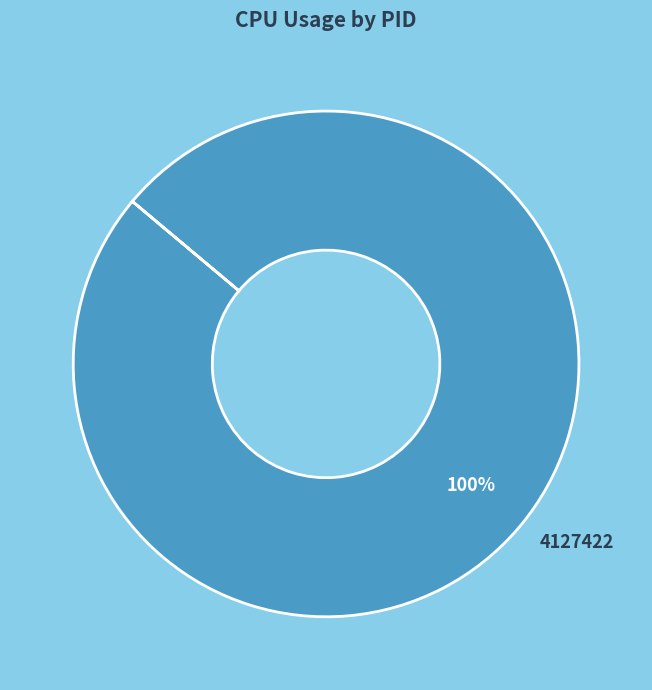

Is there any slice that represents more than half of the pie?

Yes